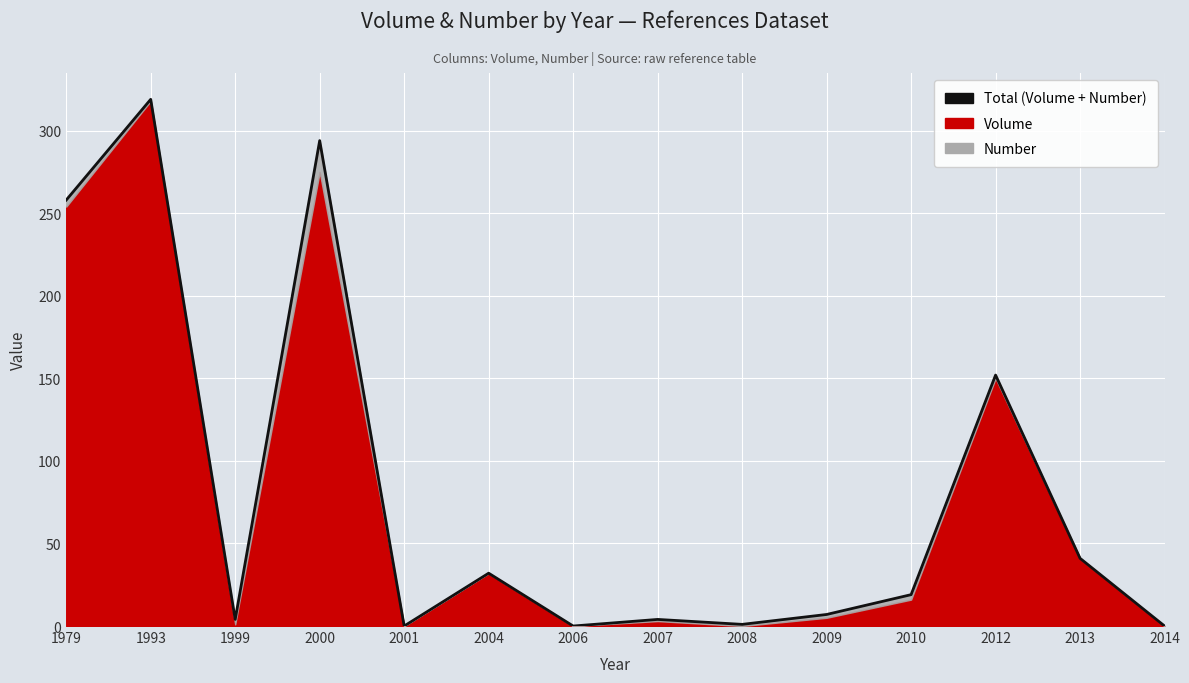

What is the maximum value shown in the chart?

319